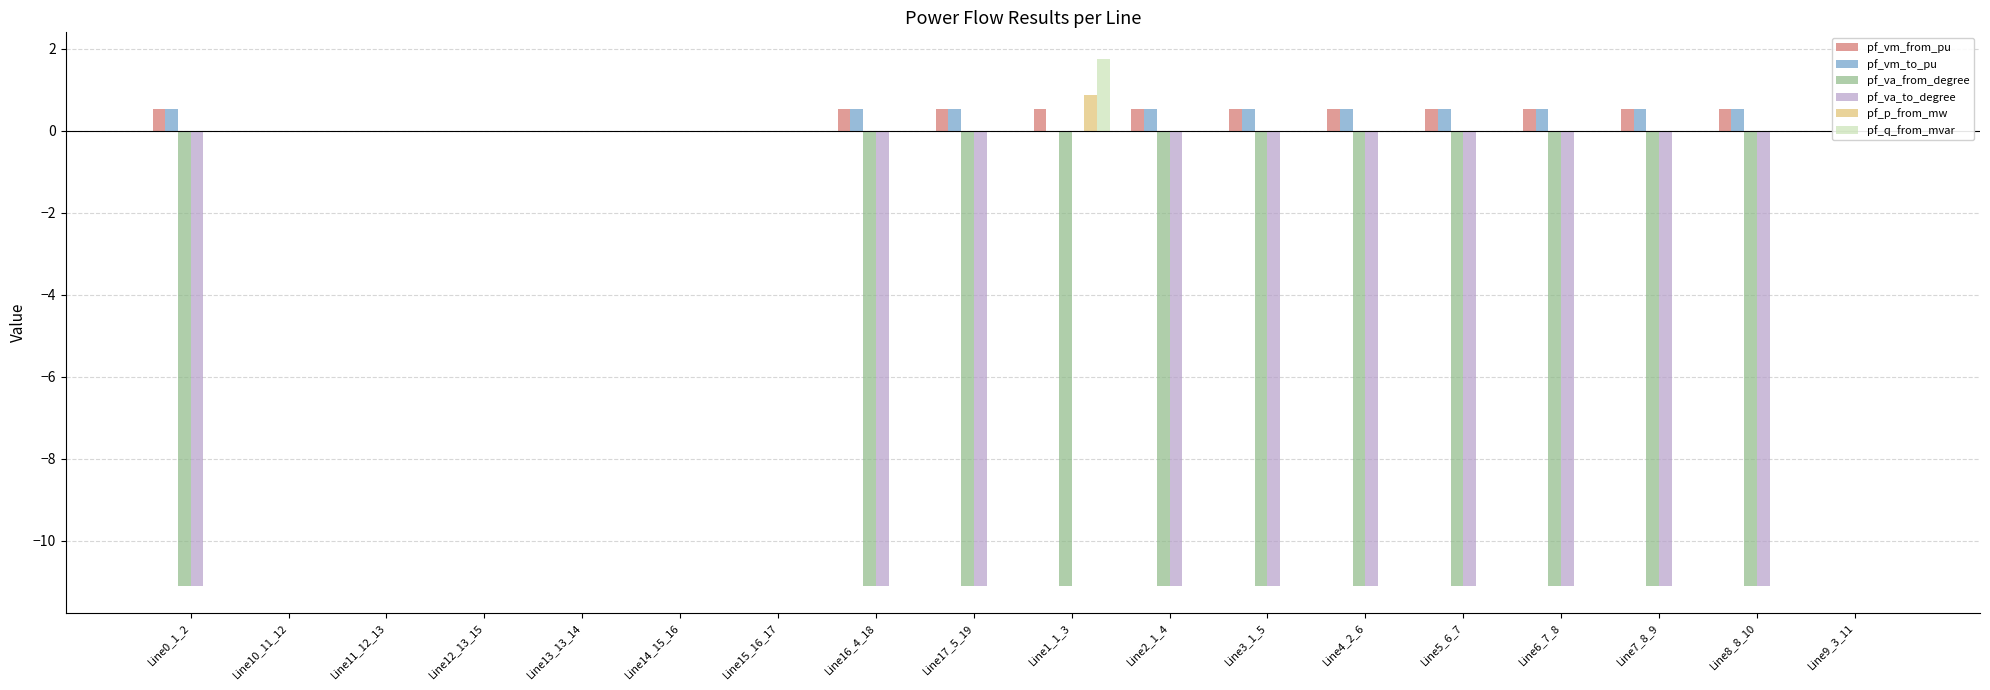

How many series are shown in this chart?

6